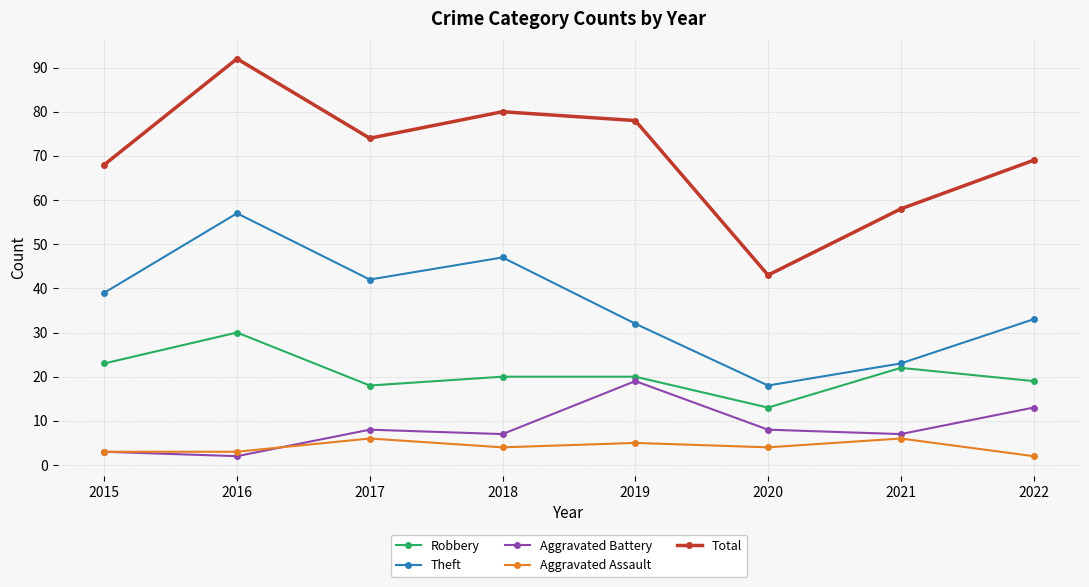

In Aggravated Assault, how many points are higher than both neighbors (excluding endpoints)?

3